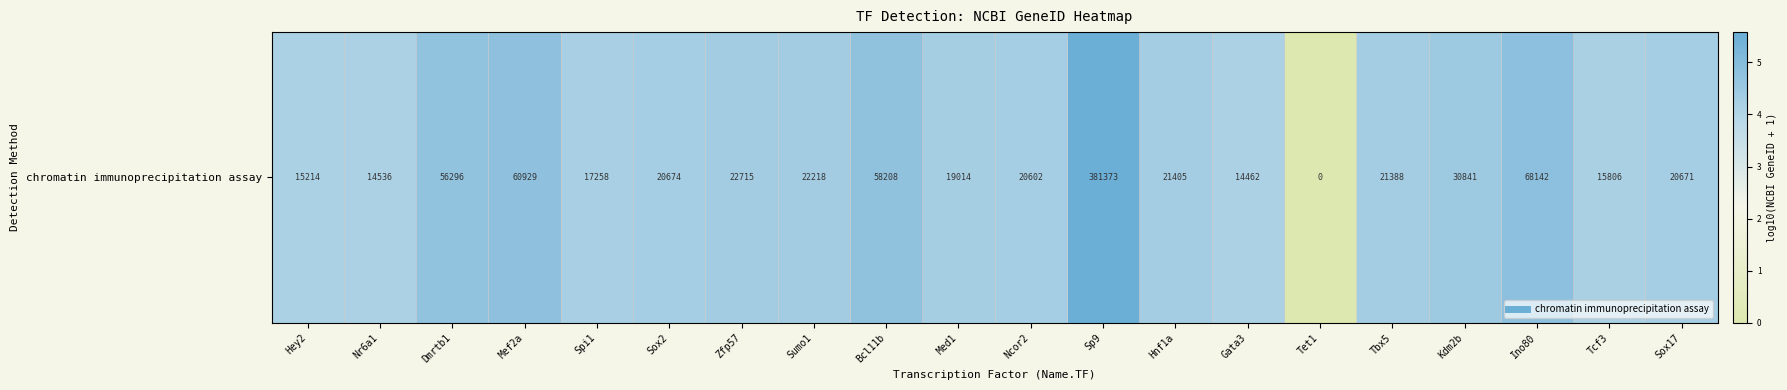

What is the change in value from Spi1 to Gata3?

-0.1